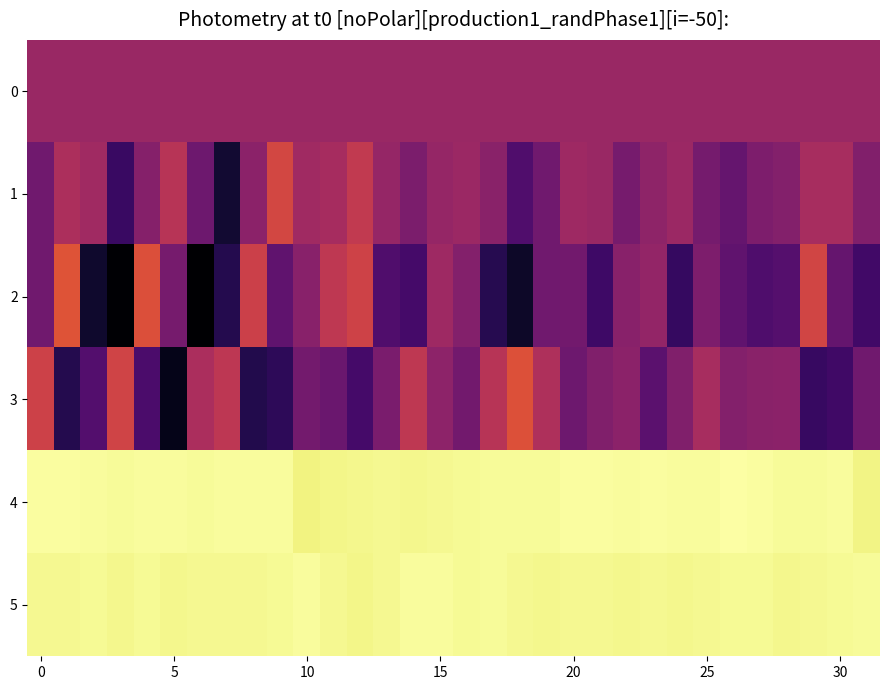

List the series in order of their peak value, lowest first.

0, 1, 3, 2, 5, 4